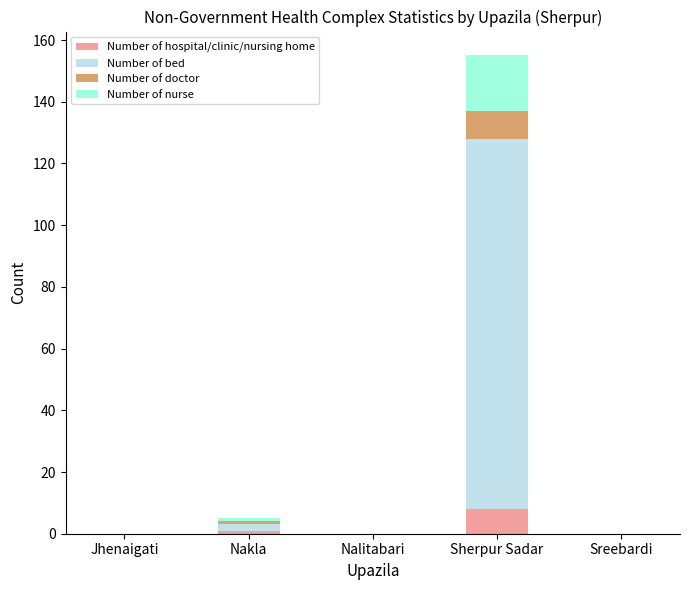

At which label does Number of hospital/clinic/nursing home reach its peak?

Sherpur Sadar